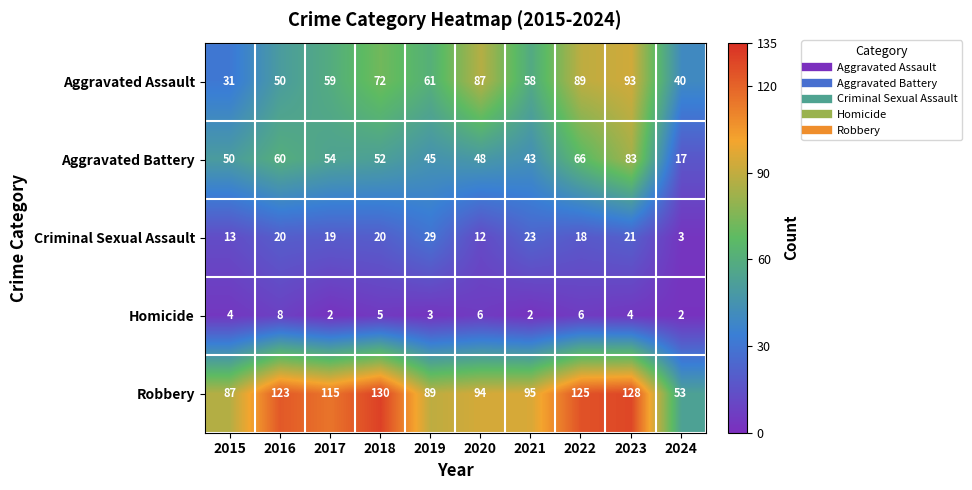

At which label does Aggravated Assault first exceed 61?

2018